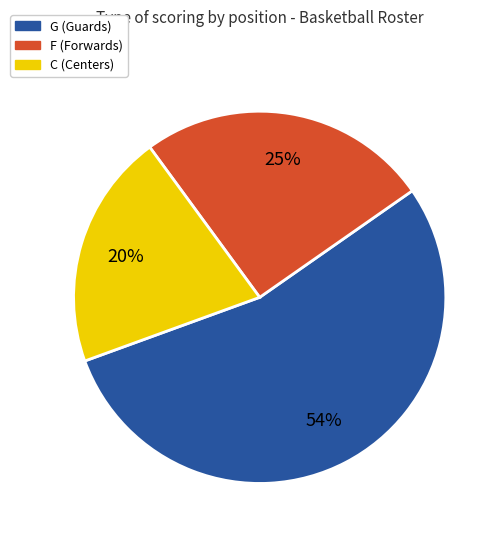

What is the ratio of the value at F (Forwards) to the value at C (Centers)?

1.2